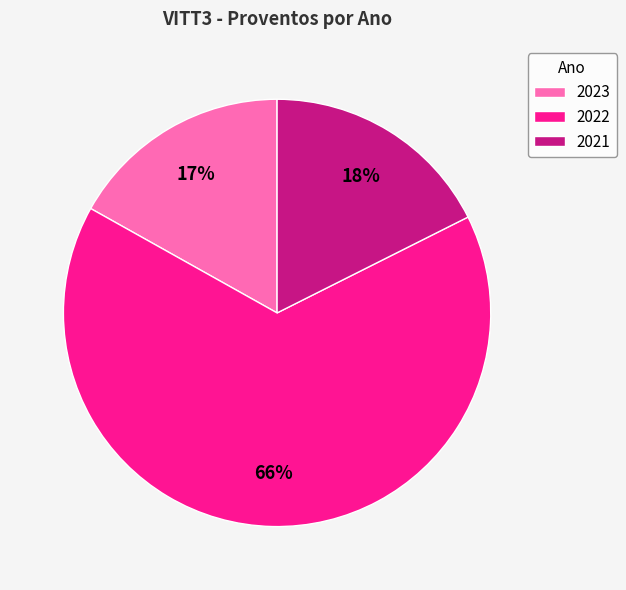

Does 2022 account for over 50% of the chart?

Yes